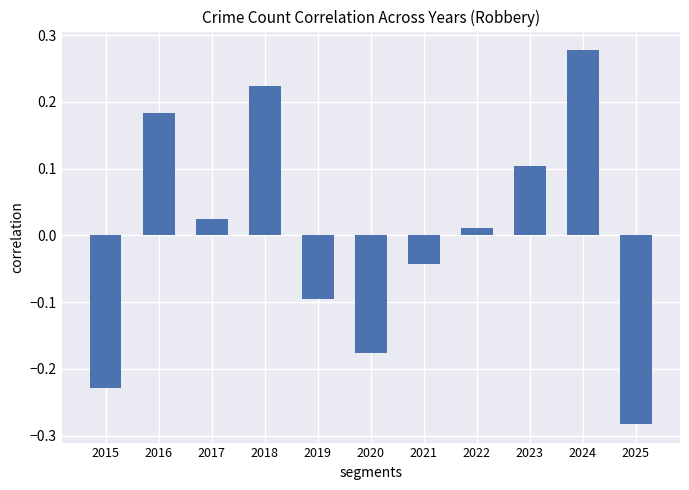

How many values are above zero?

6